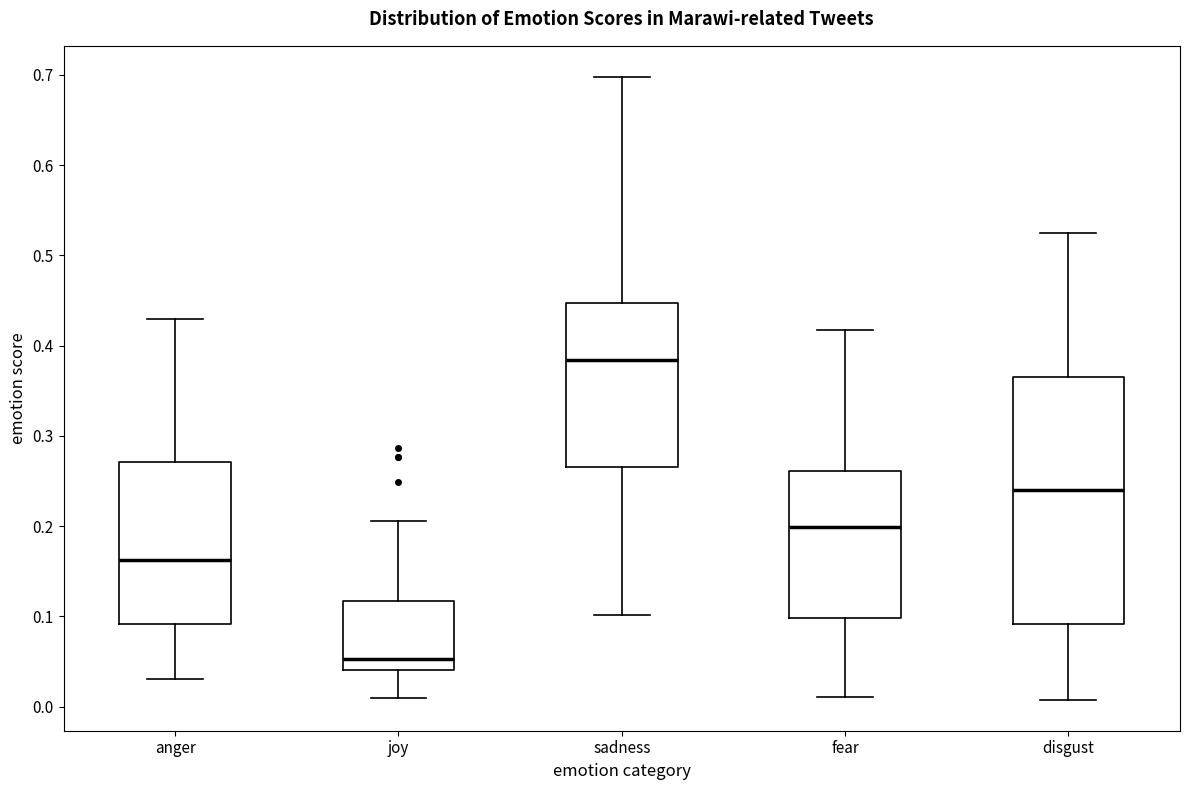

Where is the upper edge of the box for anger on the y-axis? The values are not printed on the chart, so give them approximately, as read against the axis.

0.27